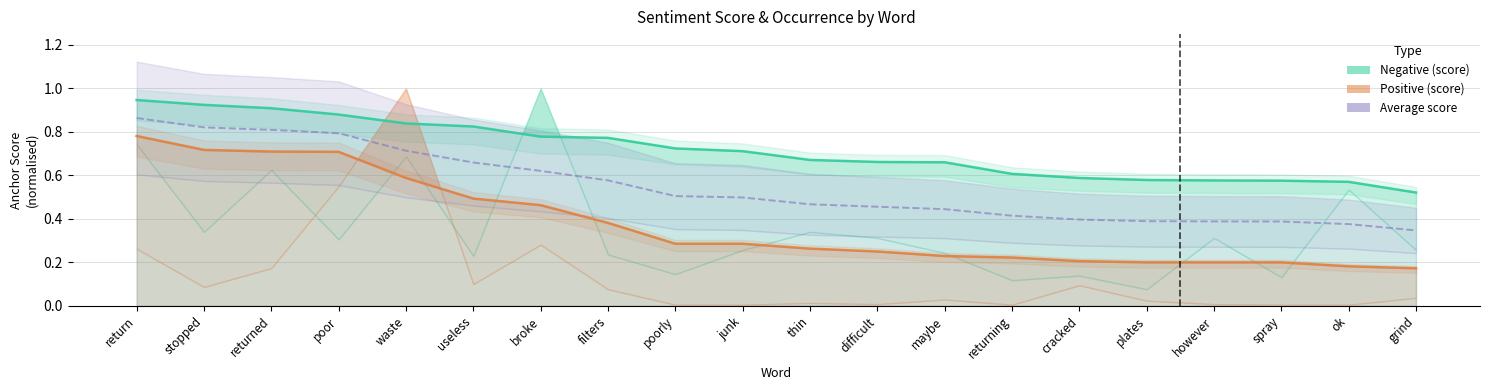

The value of Positive (score) at plates is 0.3. True or false?

False